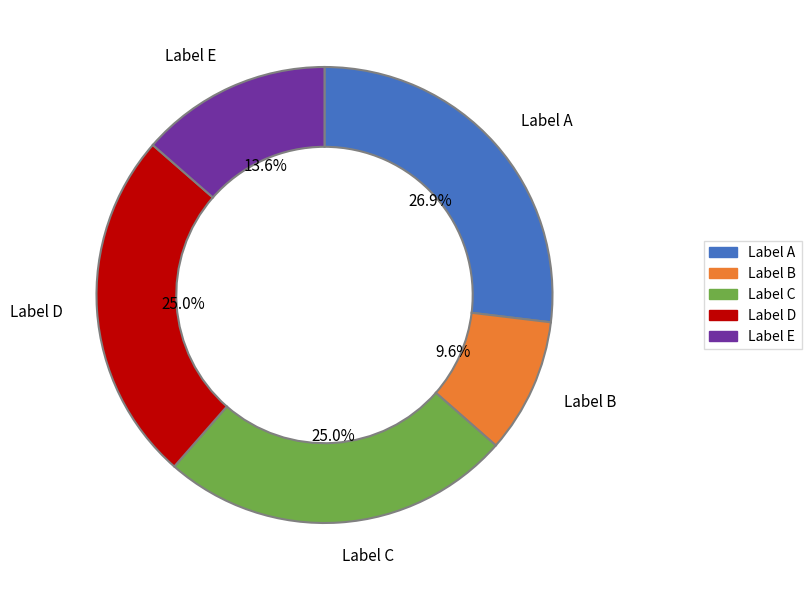

Which has a higher value, Label A or Label E?

Label A